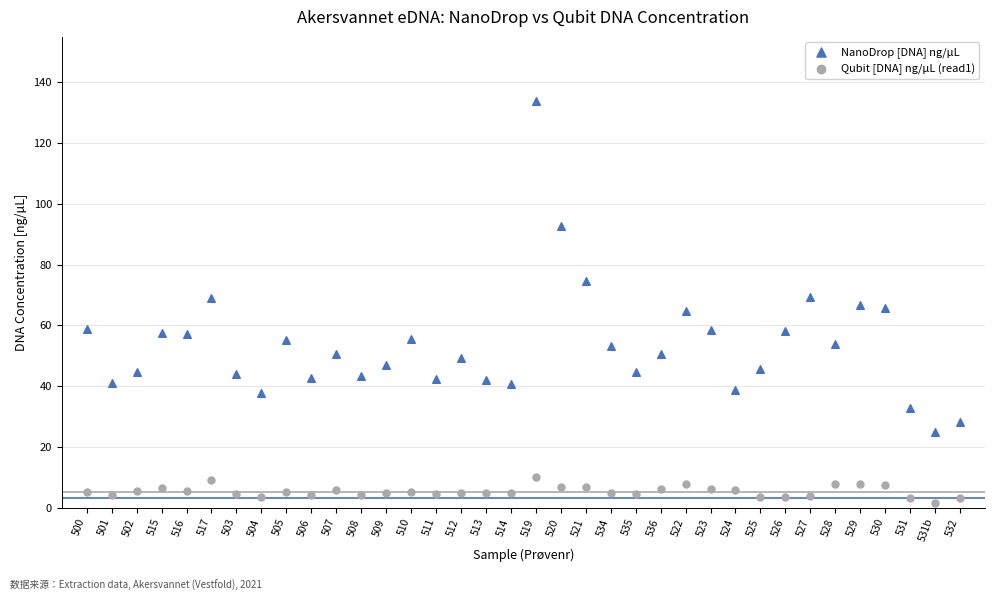

Which series has the widest spread of Y values?

NanoDrop [DNA] ng/µL